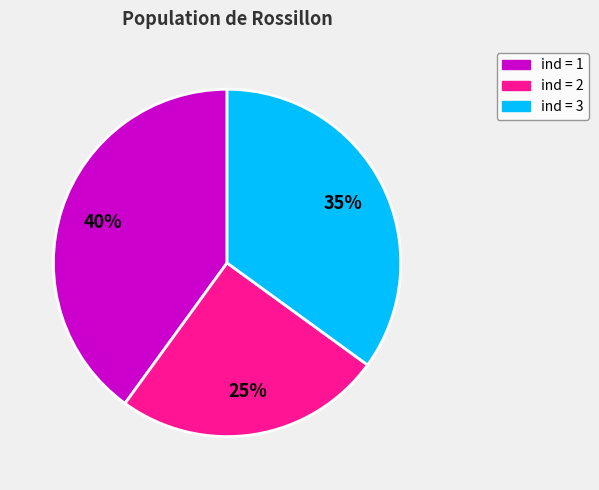

How many slices are in this pie chart?

3